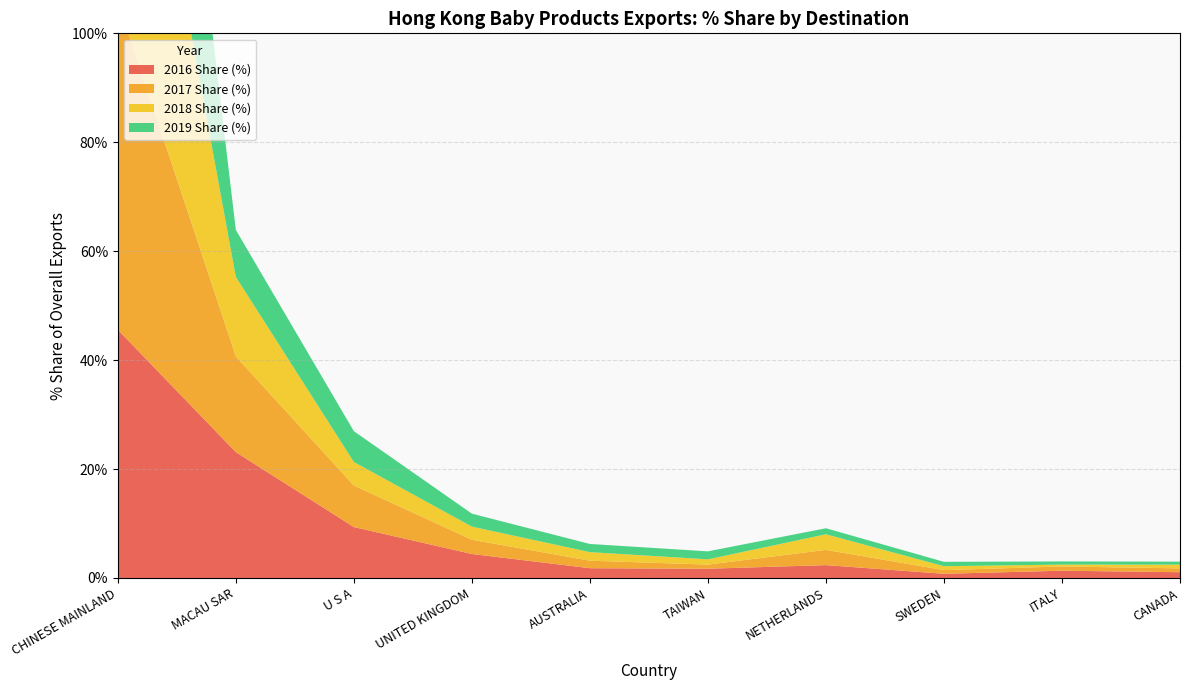

Reading left to right, what are all the values shown in this chart?

2016 Share (%): CHINESE MAINLAND=45.6	MACAU SAR=23.1	U S A=9.3	UNITED KINGDOM=4.4	AUSTRALIA=1.8	TAIWAN=1.7	NETHERLANDS=2.4	SWEDEN=0.8	ITALY=1.3	CANADA=1.1
2017 Share (%): CHINESE MAINLAND=60.3	MACAU SAR=17.6	U S A=7.6	UNITED KINGDOM=2.6	AUSTRALIA=1.4	TAIWAN=0.8	NETHERLANDS=2.8	SWEDEN=0.7	ITALY=0.8	CANADA=0.7
2018 Share (%): CHINESE MAINLAND=67.4	MACAU SAR=14.6	U S A=4.3	UNITED KINGDOM=2.4	AUSTRALIA=1.6	TAIWAN=1.0	NETHERLANDS=2.9	SWEDEN=0.7	ITALY=0.3	CANADA=0.7
2019 Share (%): CHINESE MAINLAND=73.0	MACAU SAR=8.6	U S A=5.7	UNITED KINGDOM=2.4	AUSTRALIA=1.5	TAIWAN=1.5	NETHERLANDS=1.1	SWEDEN=0.8	ITALY=0.6	CANADA=0.6